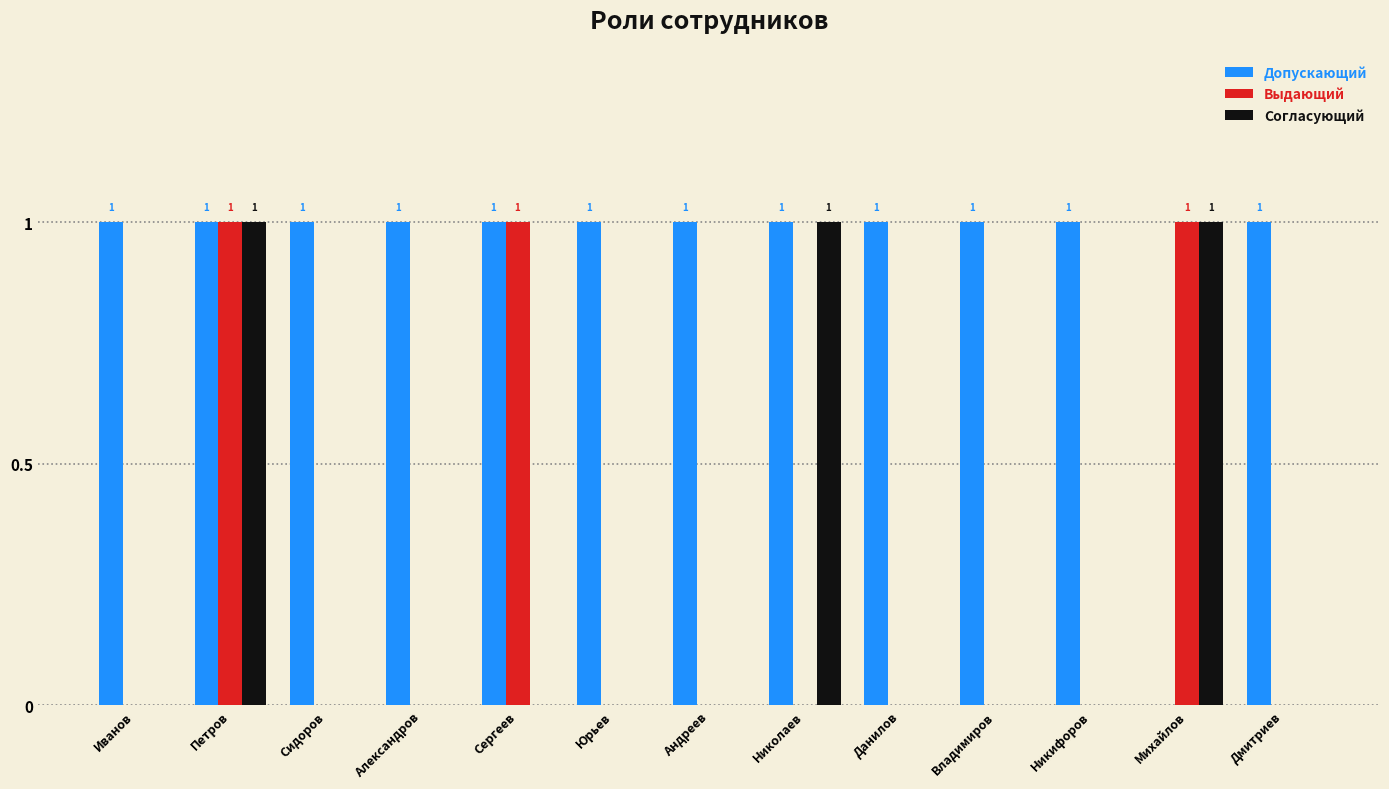

How many positive values does the Допускающий series have?

12